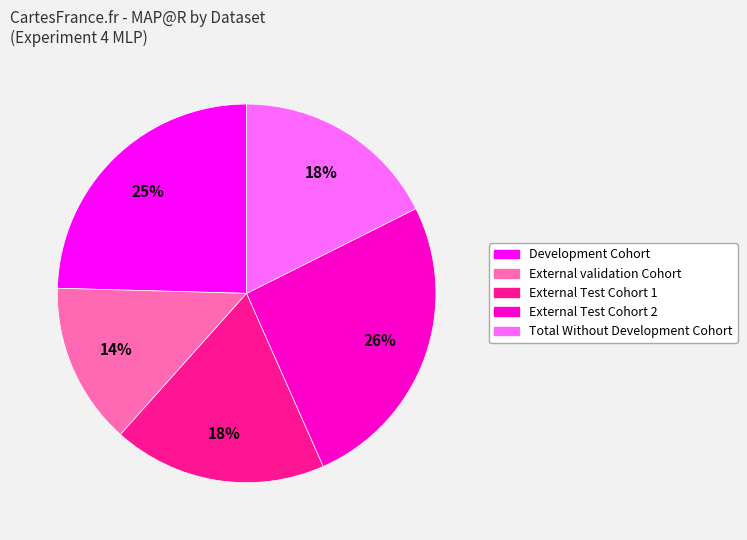

Count the number of slices in the pie.

5